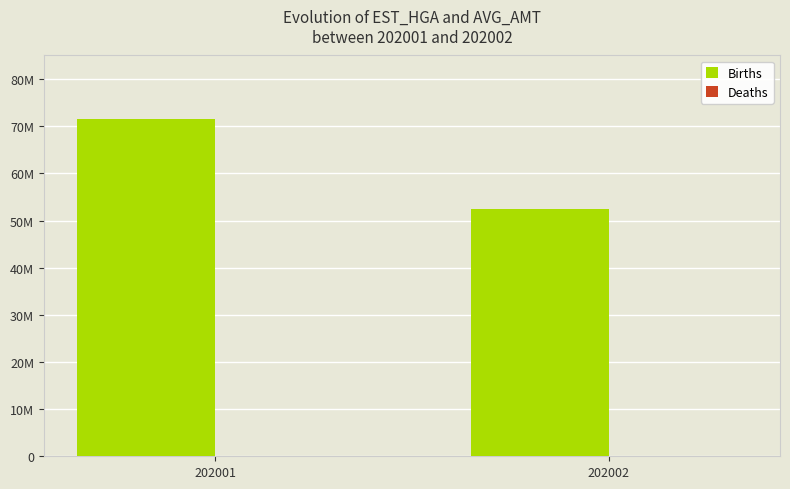

Where is Births nearest to the value 61999137?

202002